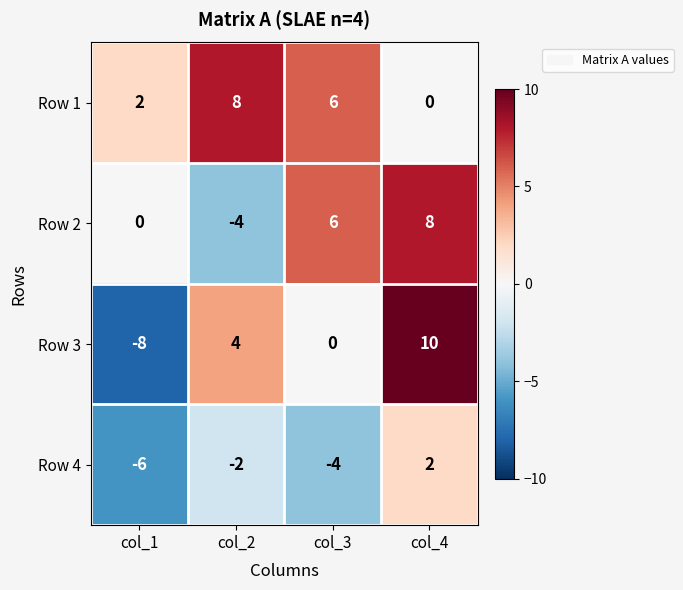

How many negative values does the Row 2 series have?

1